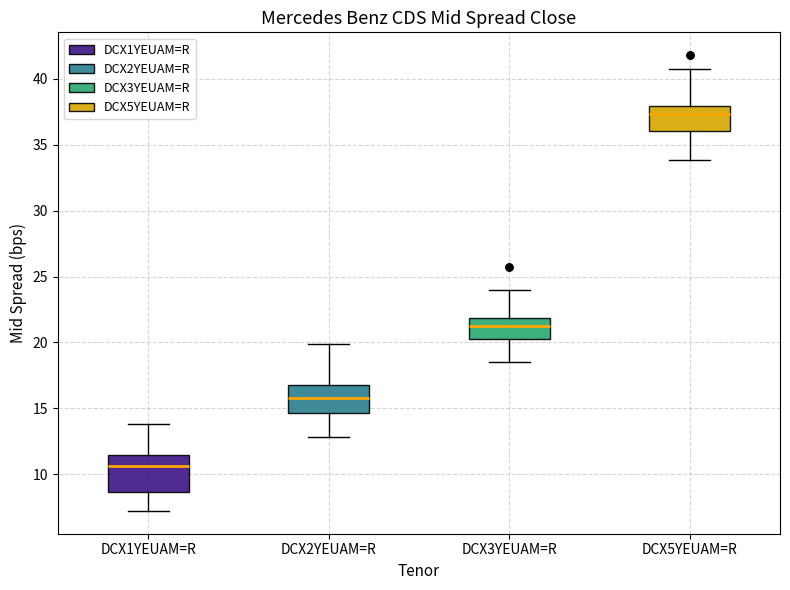

Where is the lower edge of the box for DCX2YEUAM=R on the y-axis? The values are not printed on the chart, so give them approximately, as read against the axis.

14.5